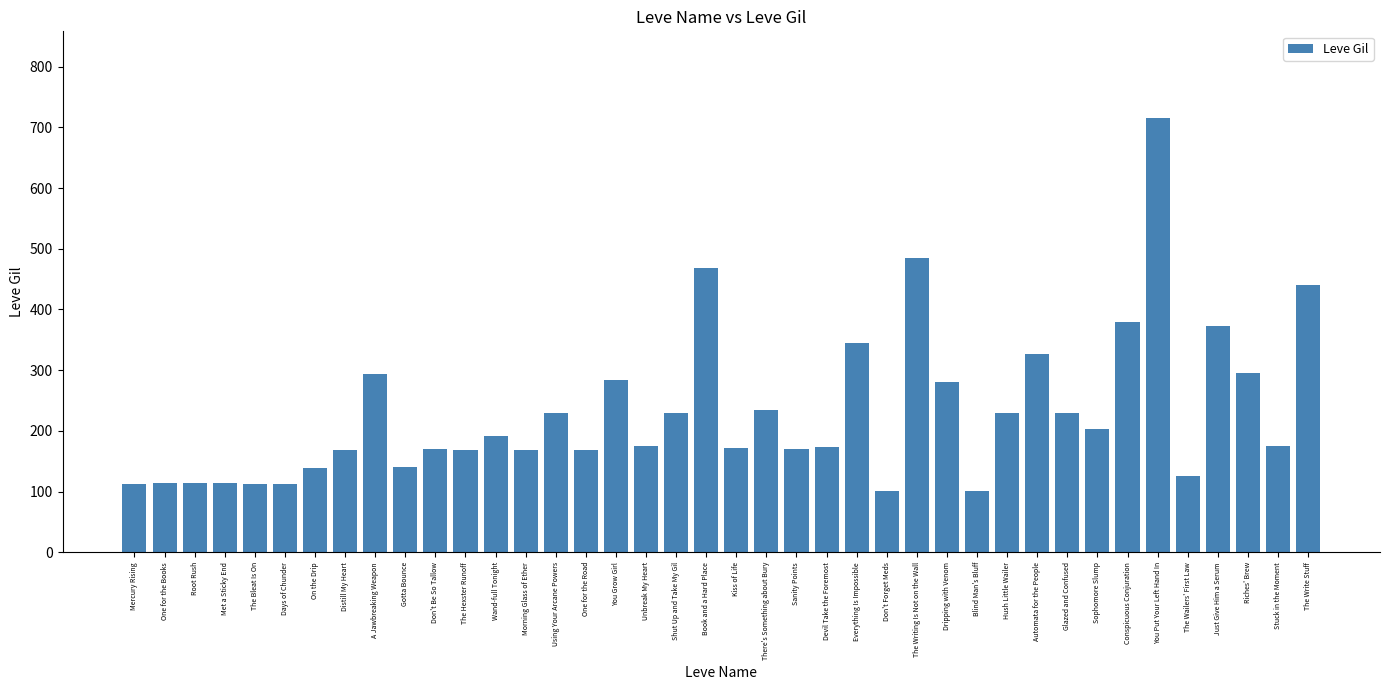

What is the change in value from One for the Books to Sanity Points?

+56